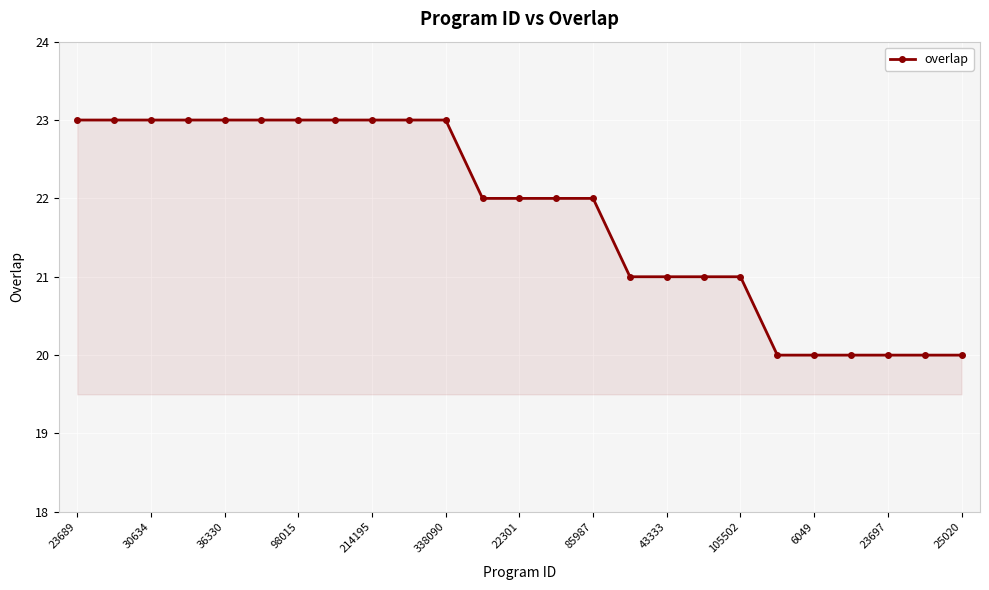

What is the average value?

22